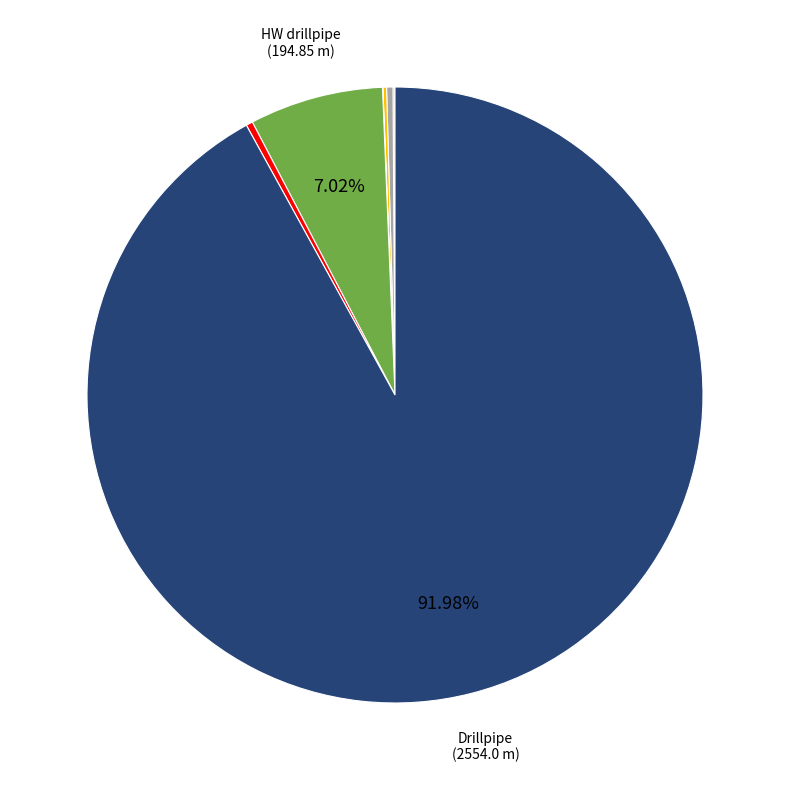

Is there a majority slice in this chart?

Yes